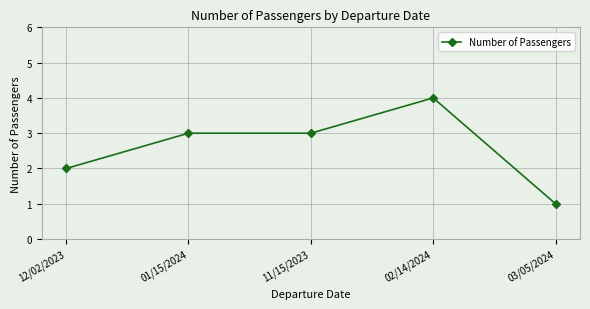

Which label corresponds to the smallest value in the chart?

03/05/2024